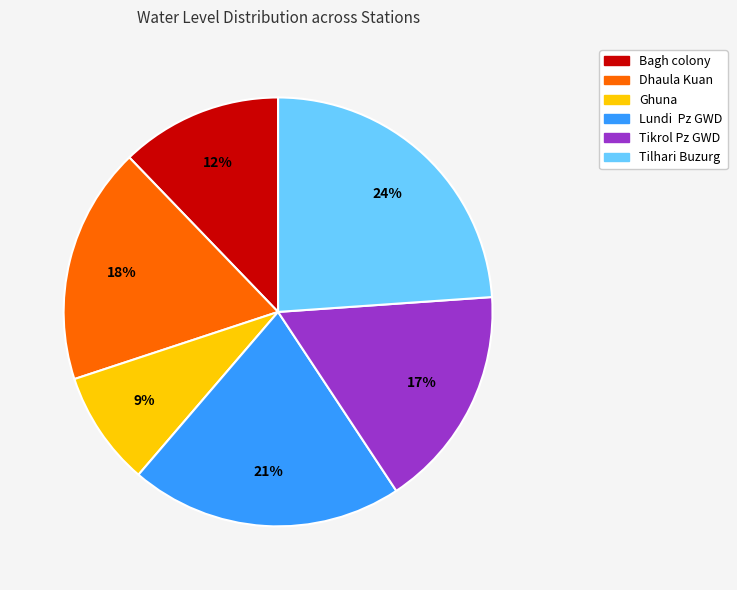

How many slices are in this pie chart?

6